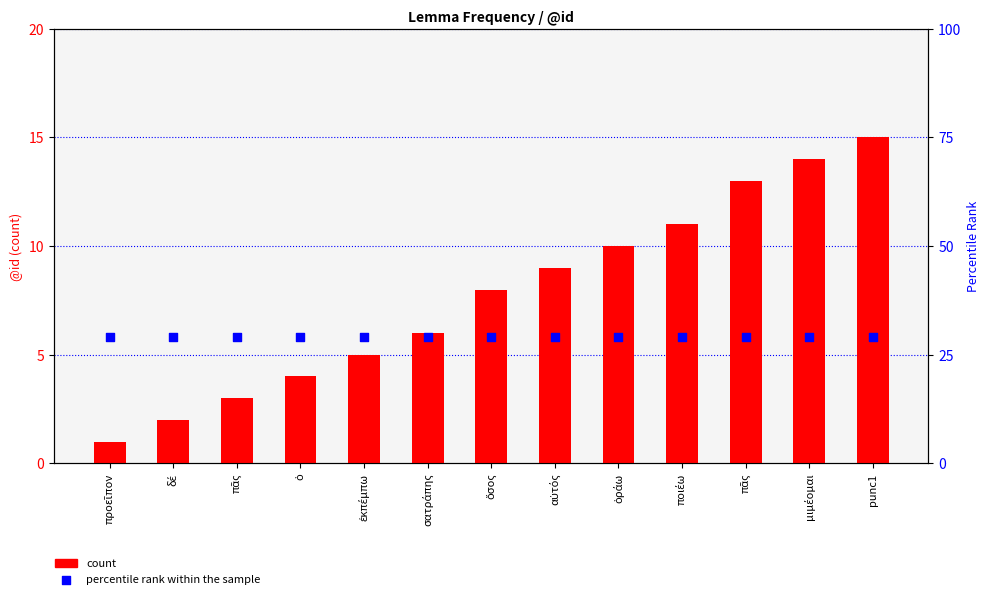

Which series has the largest Y range (max minus min)?

count